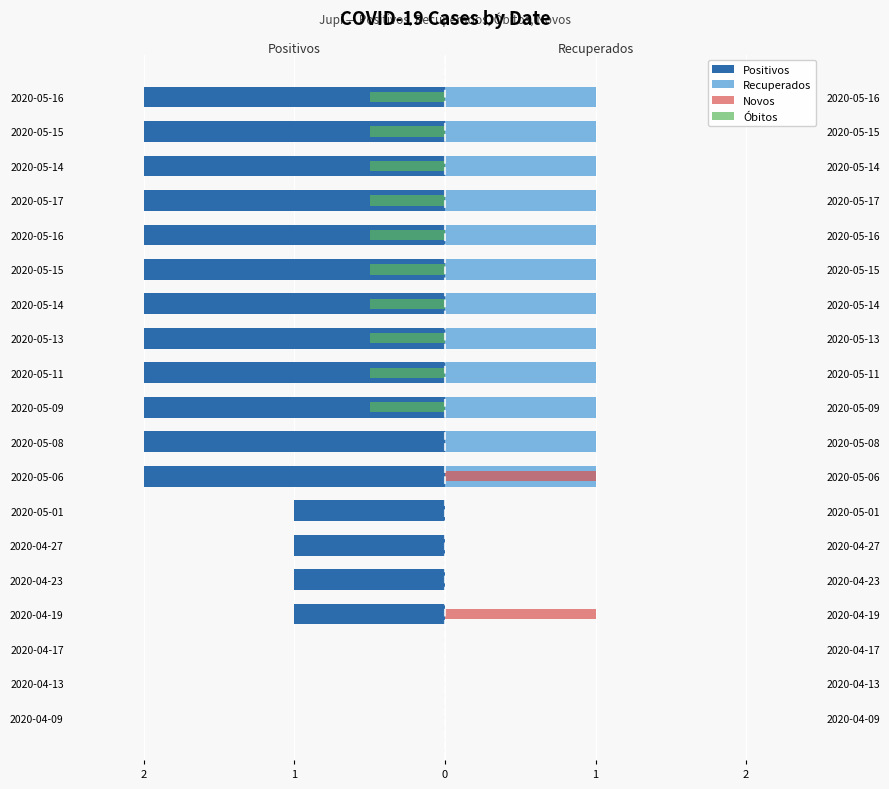

What are all the series names shown in the legend?

Positivos, Recuperados, Novos, Óbitos